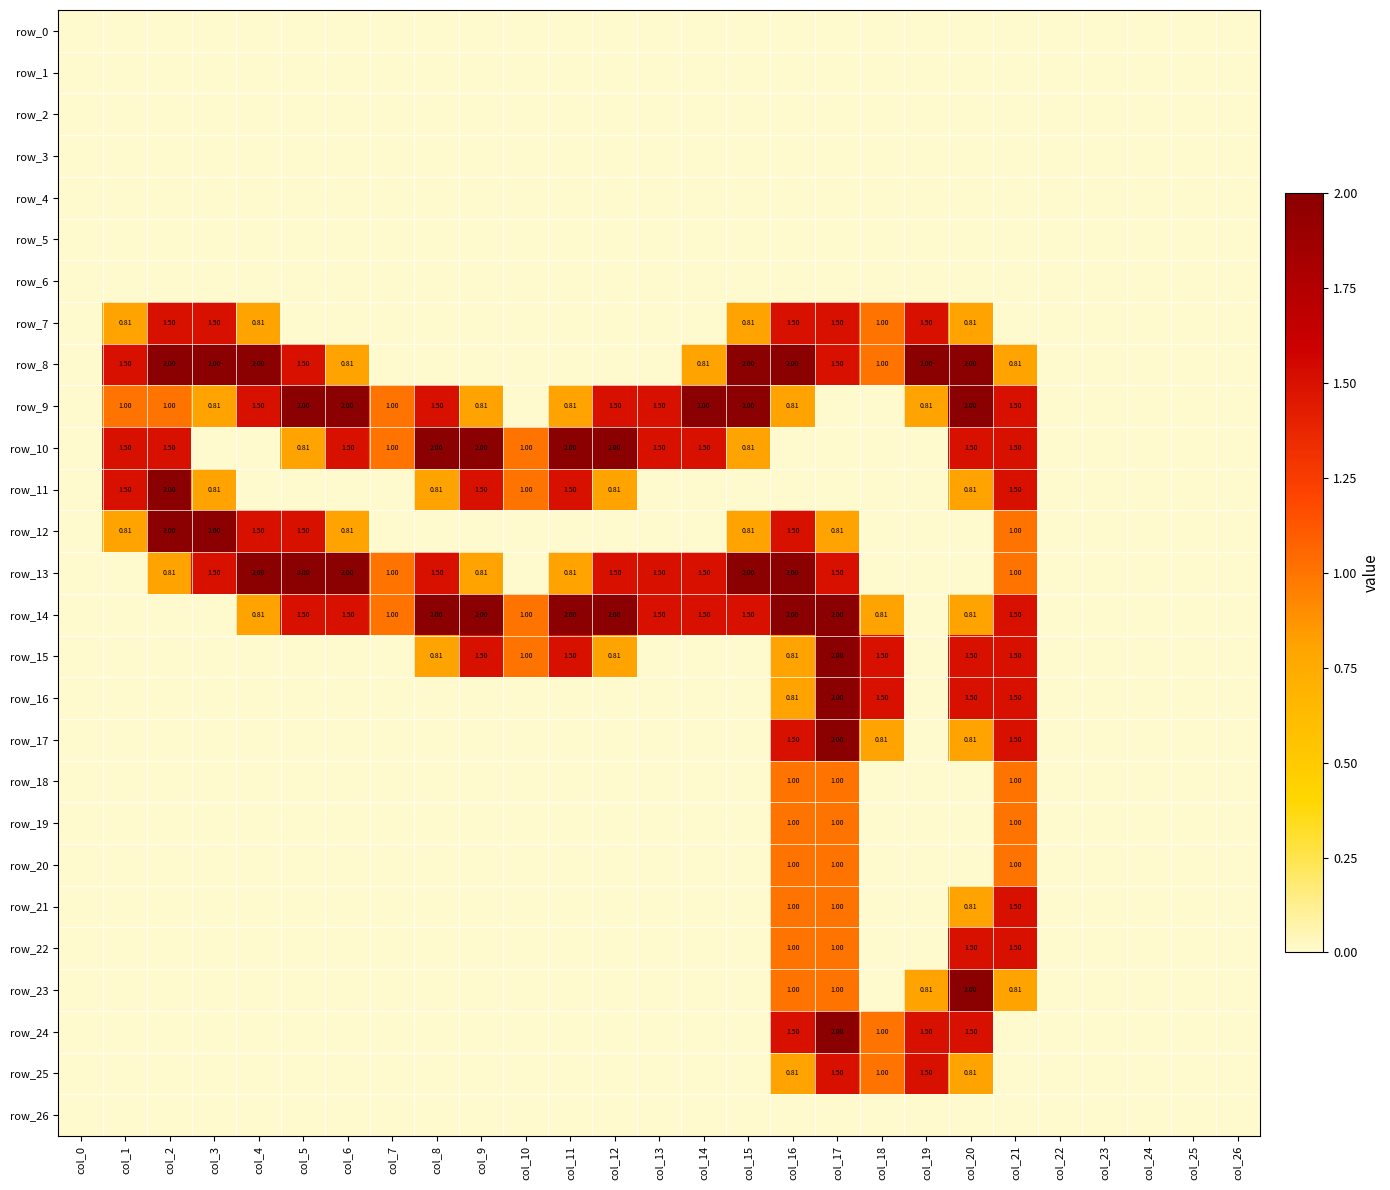

What is the difference between the highest and lowest values at col_9?

2.0